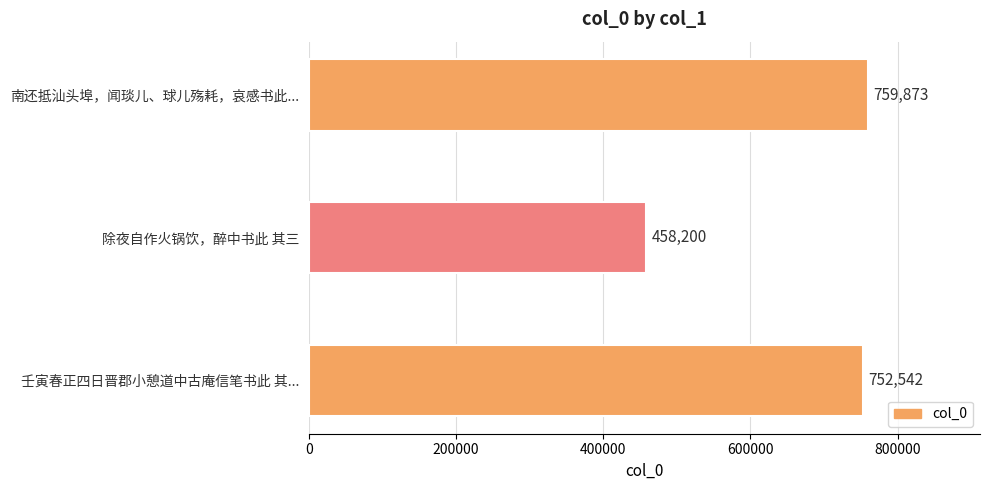

What is the value of the 3rd bar from the top?

752542